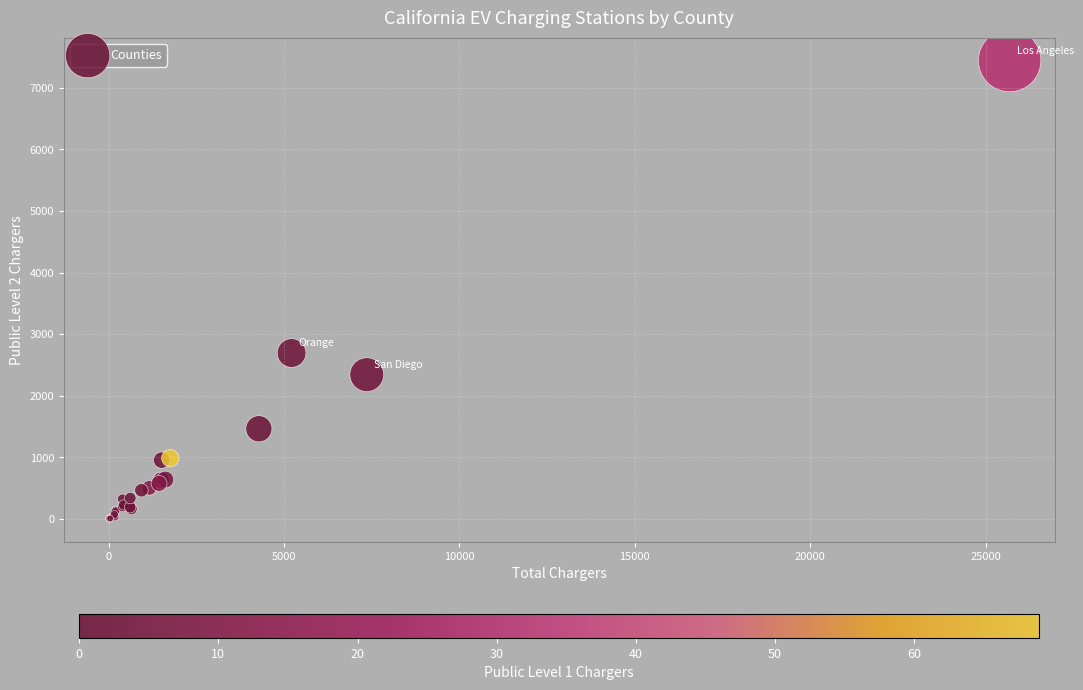

What Y value in the scatter plot is closest to 3722?

2694